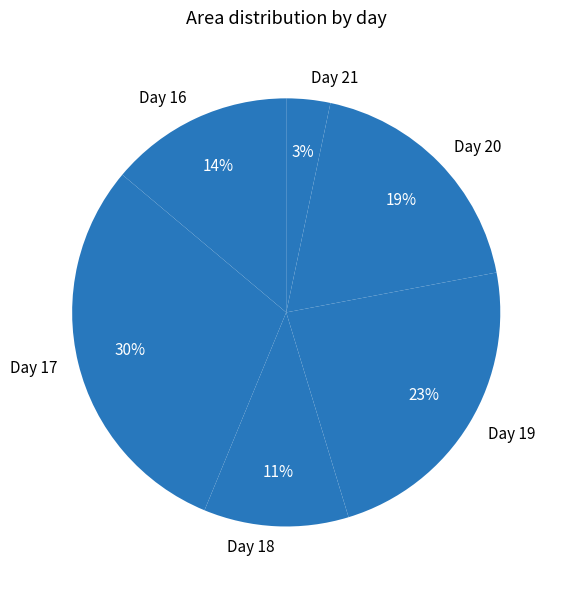

Is there a majority slice in this chart?

No